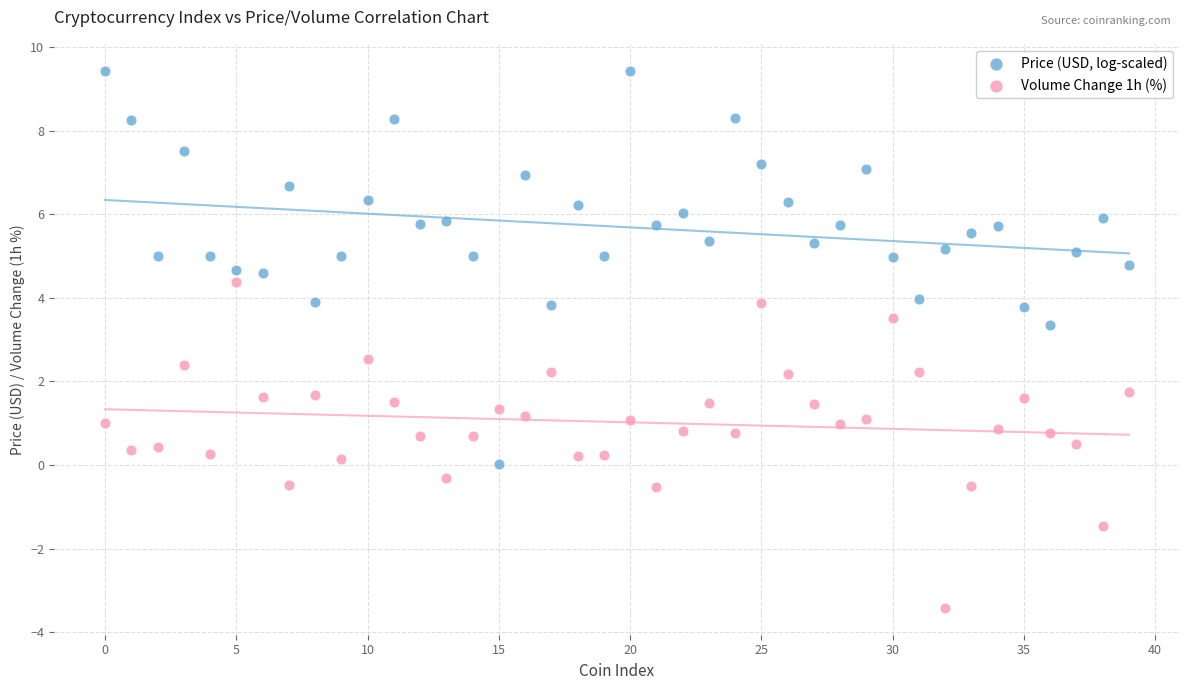

What are all the series names shown in the legend?

Price (USD, log-scaled), Volume Change 1h (%)